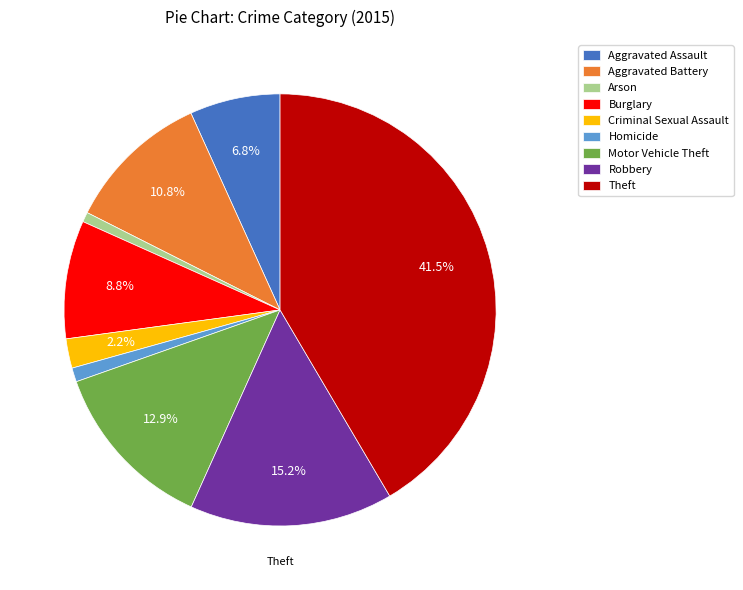

True or false: Aggravated Assault accounts for 7% of the total.

True